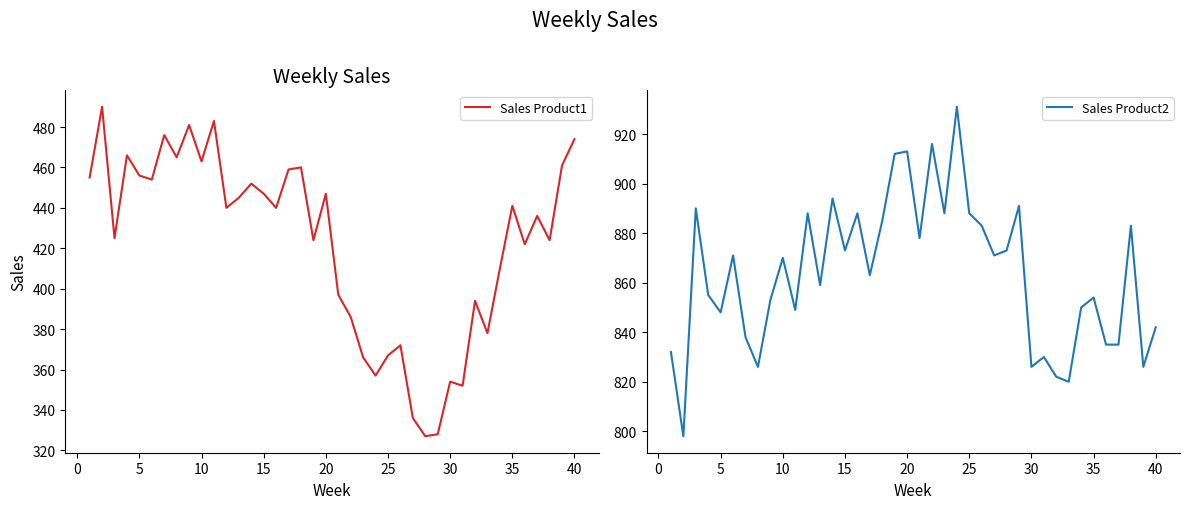

Does the chart have visible grid lines?

No